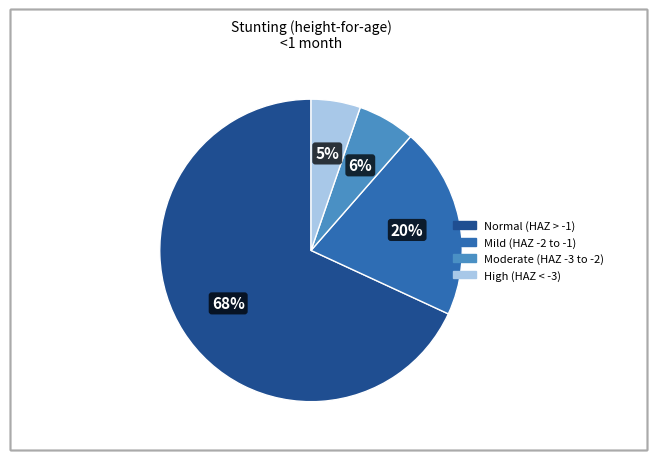

Is there a majority slice in this chart?

Yes